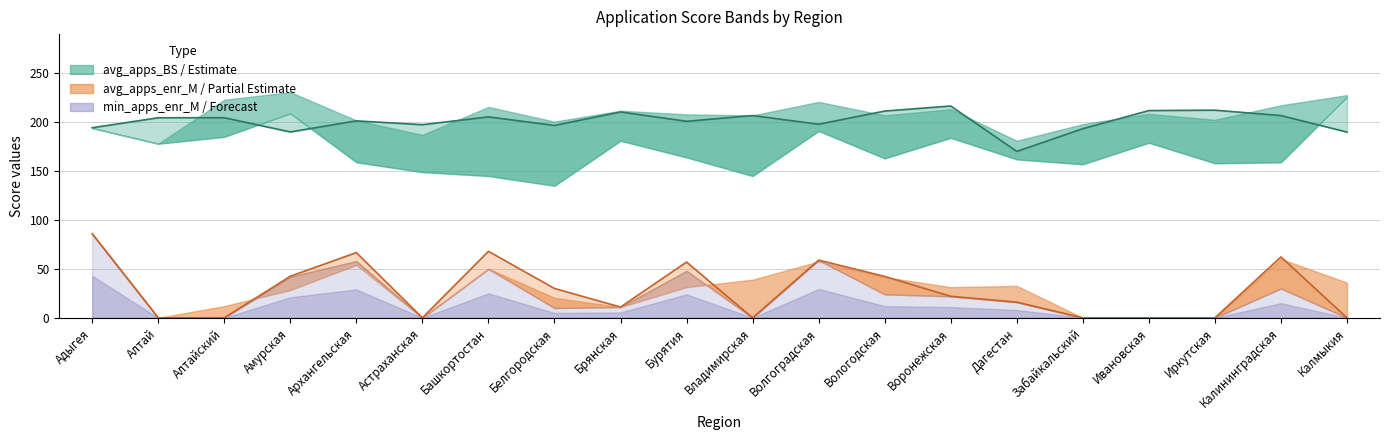

True or false: avg_apps_enr_M line has a value of 19.5 at Калининградская.

False